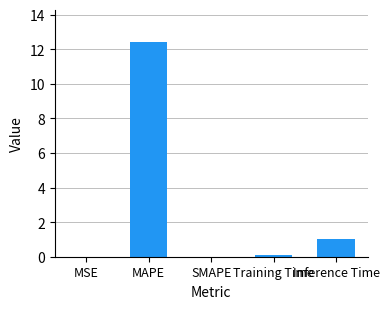

The chart shows a value of 17.1 at MAPE. True or false?

False